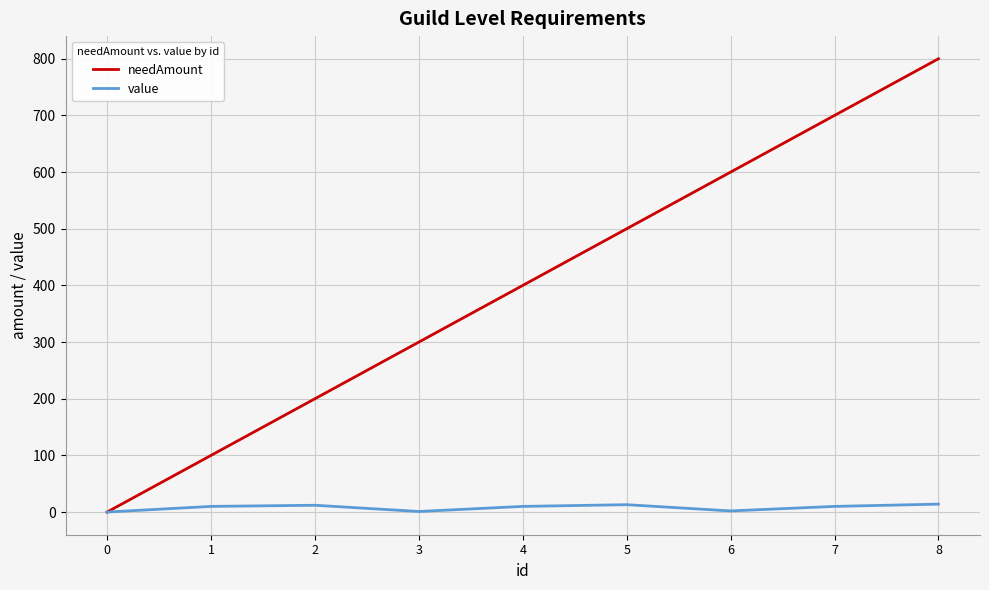

Is it true that value equals 14 at 8?

True